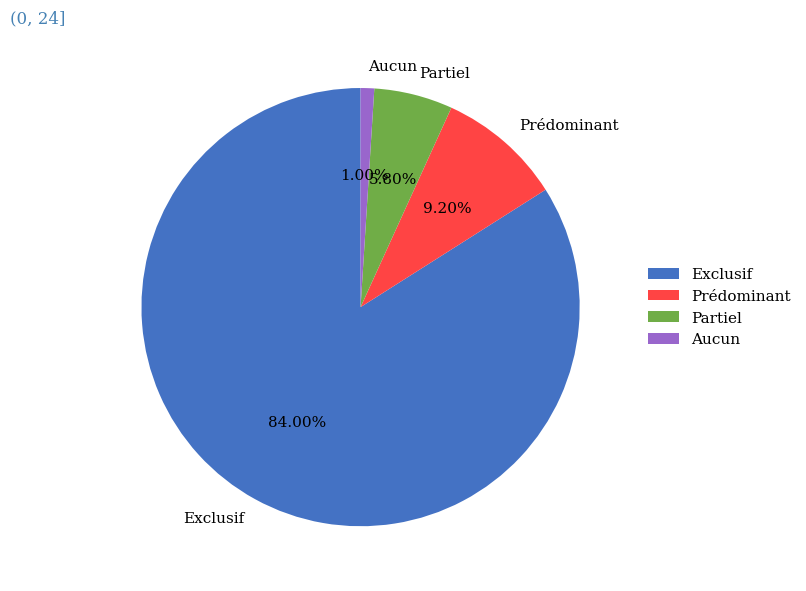

What portion of the pie excludes Aucun?

99.0%